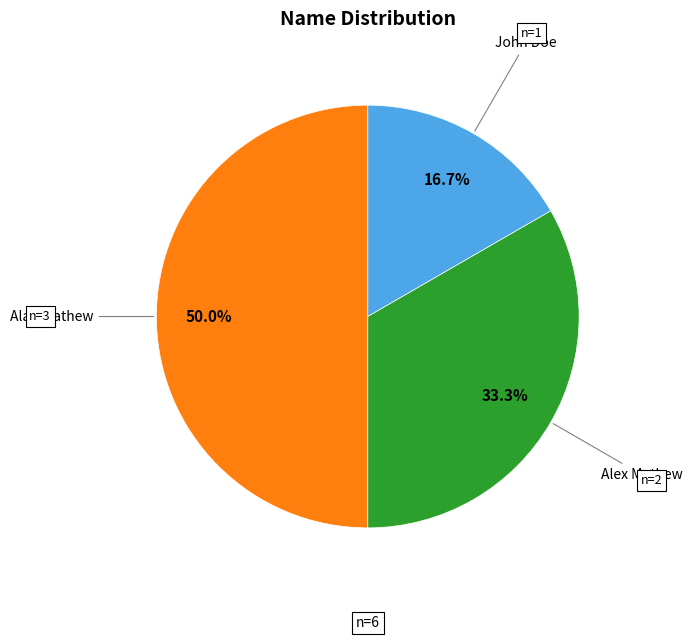

What is the largest slice in the pie chart?

Alan Mathew